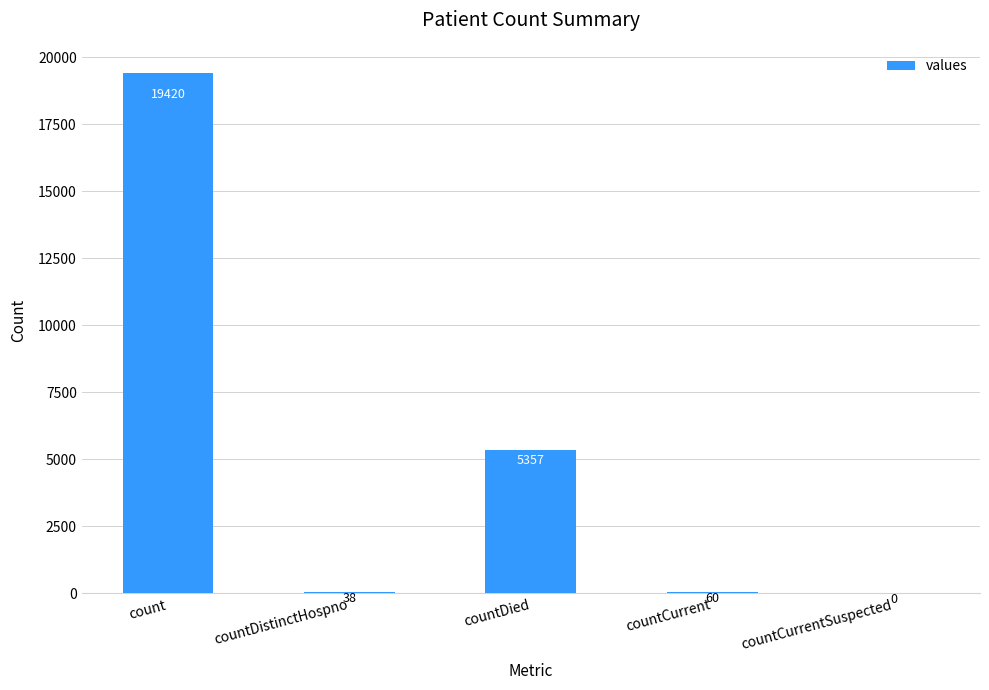

Are the bars horizontal?

No